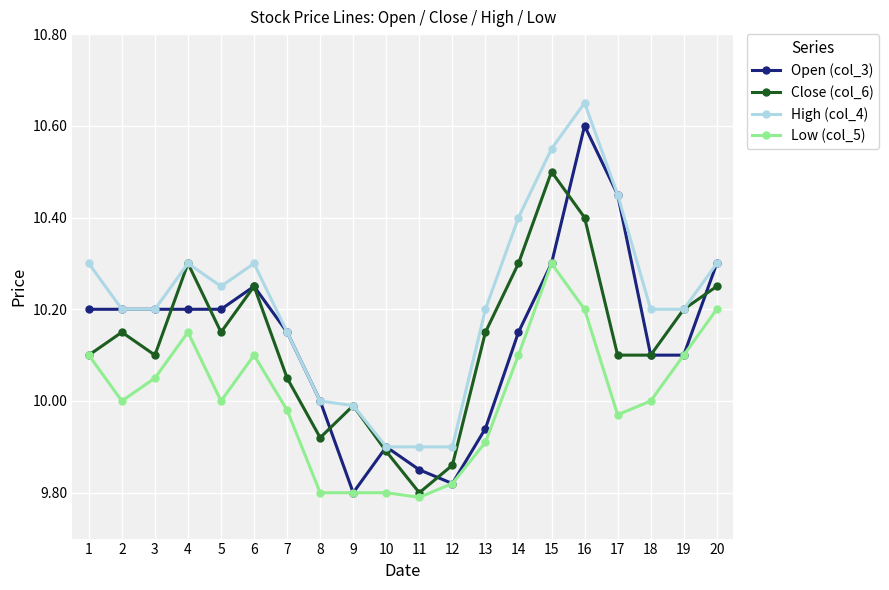

Is it true that Close (col_6) equals 17.9 at 19?

False